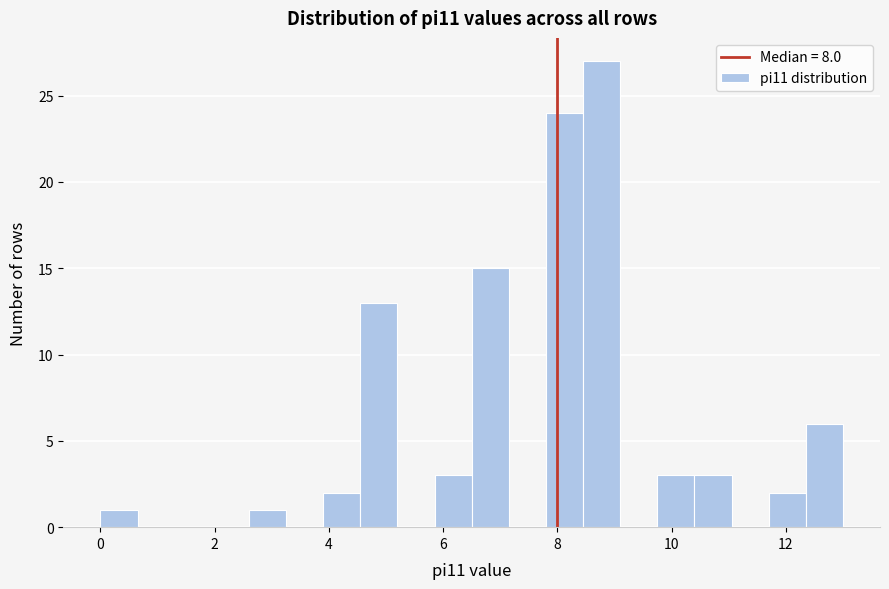

Read against the x-axis, roughly where is the centre of the tallest bar?

8.8